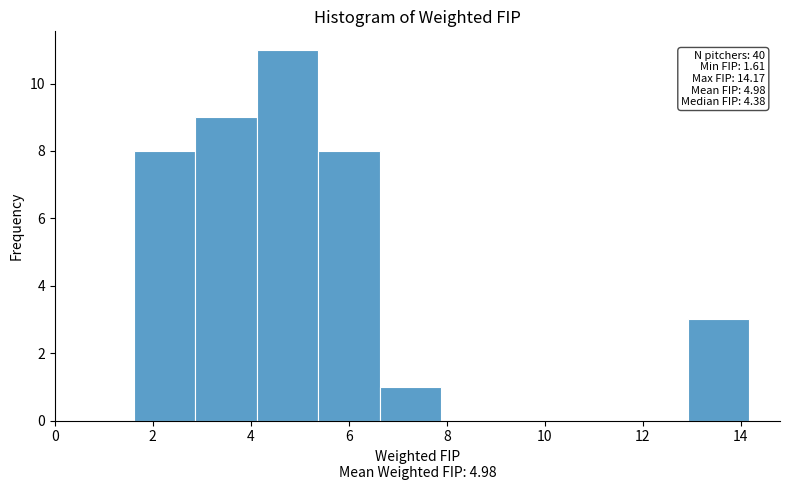

Which range on the x-axis has the tallest bar?

4.2 to 5.4